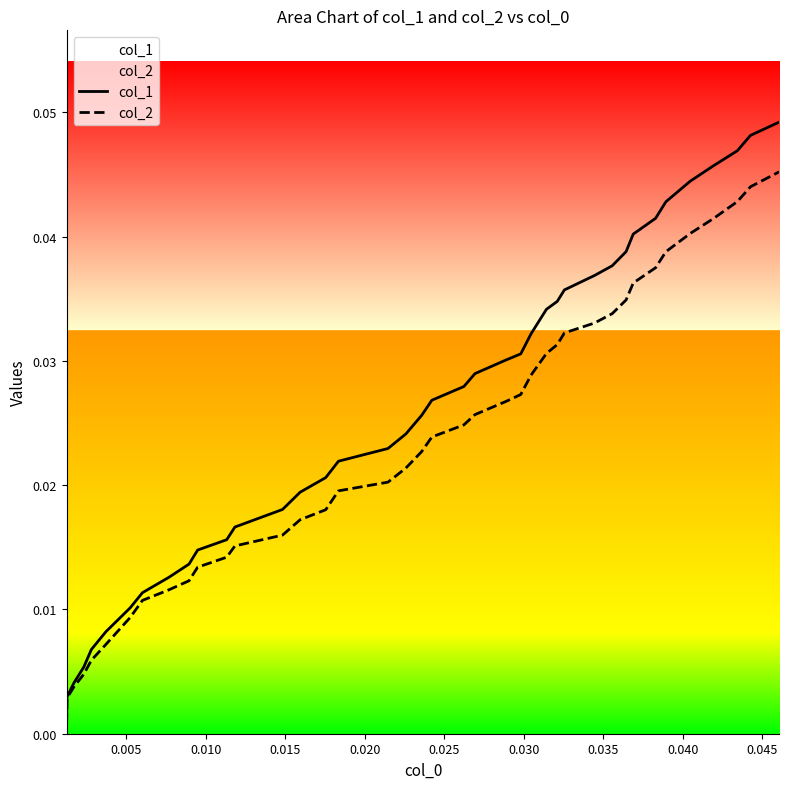

Which series has the largest total across all categories?

col_1